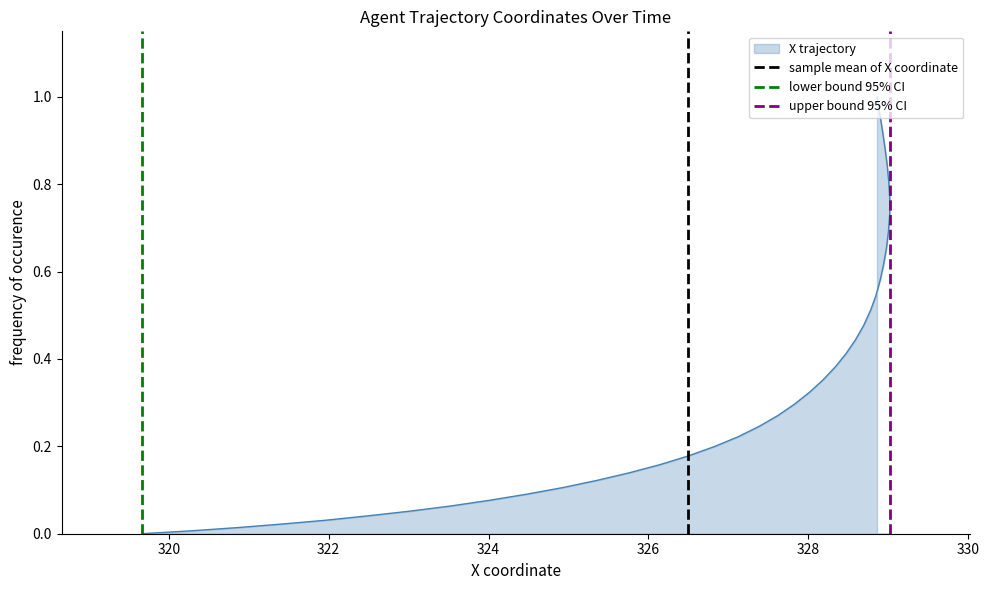

Which has a higher value, 320 or 318?

320